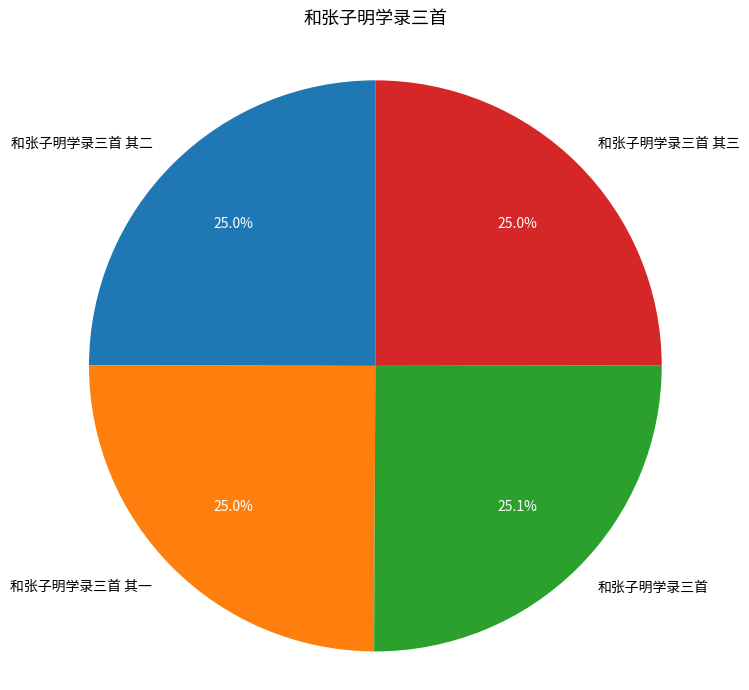

Do 和张子明学录三首 其三 and 和张子明学录三首 其二 together represent more than half of the pie?

No